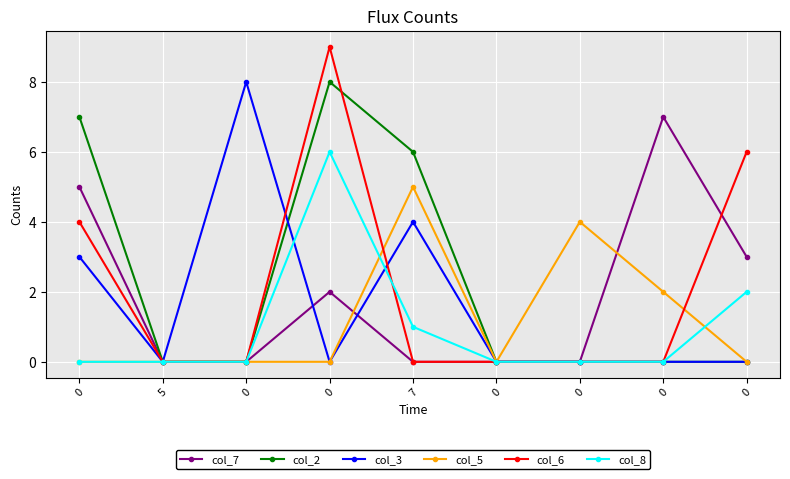

True or false: col_7 and col_2 cross at least once.

False